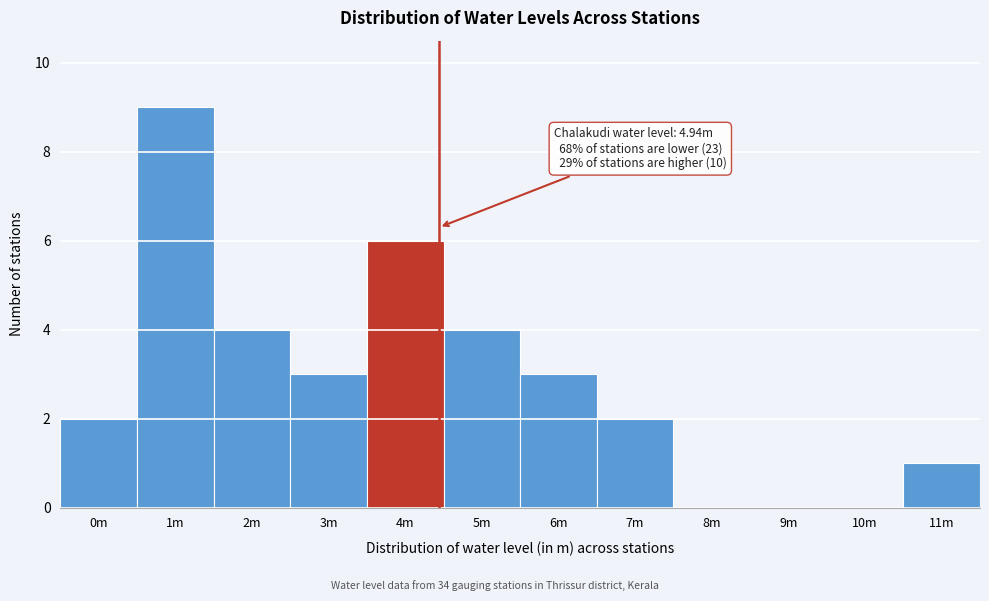

Reading left to right, what are all the values shown in this chart?

0m=2	1m=9	2m=4	3m=3	4m=6	5m=4	6m=3	7m=2	8m=0	9m=0	10m=0	11m=1